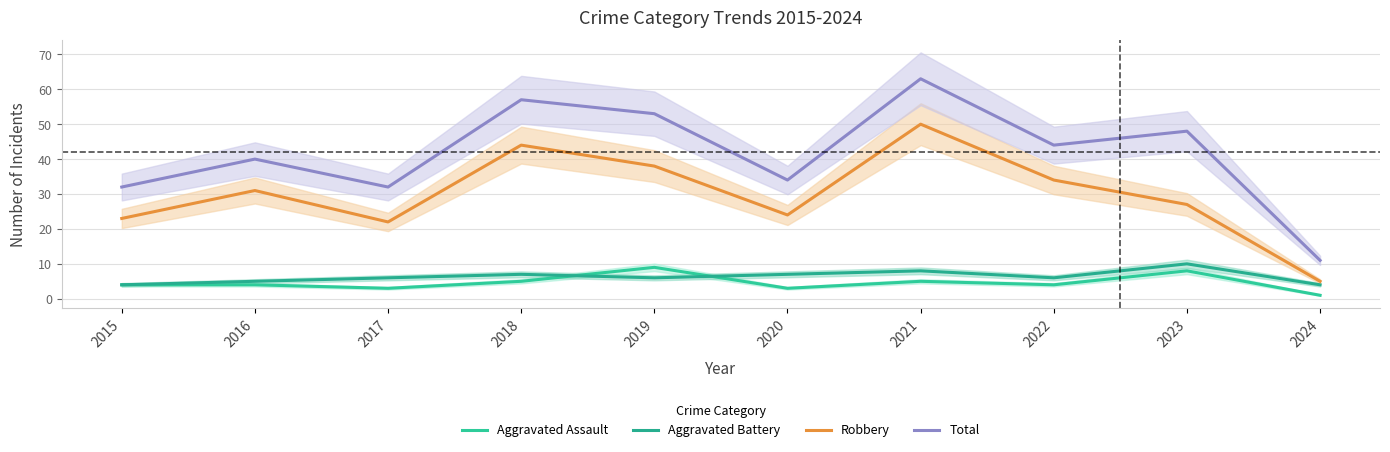

How many lines are shown in the chart?

4